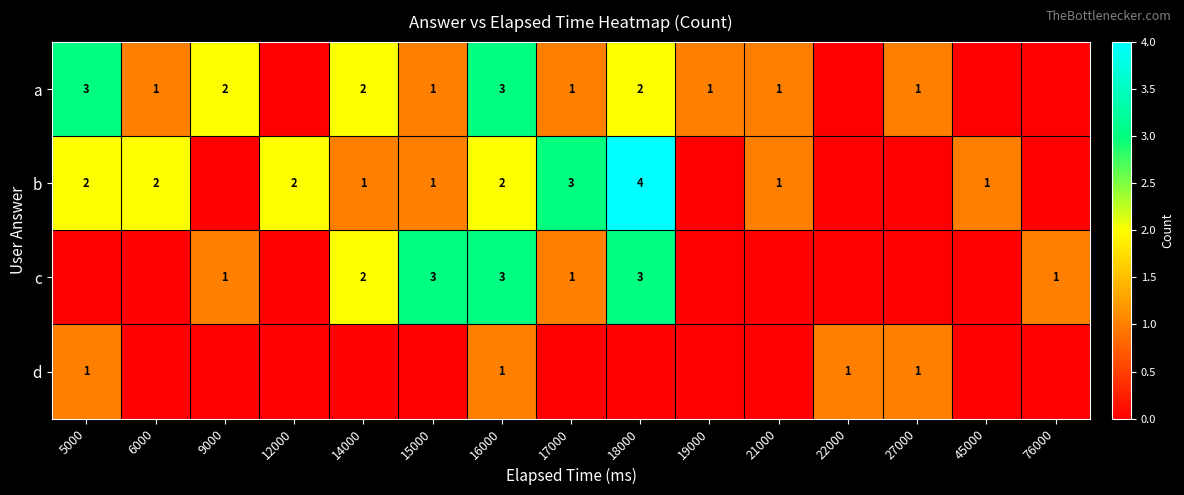

What is the total value across all series at 17000?

5